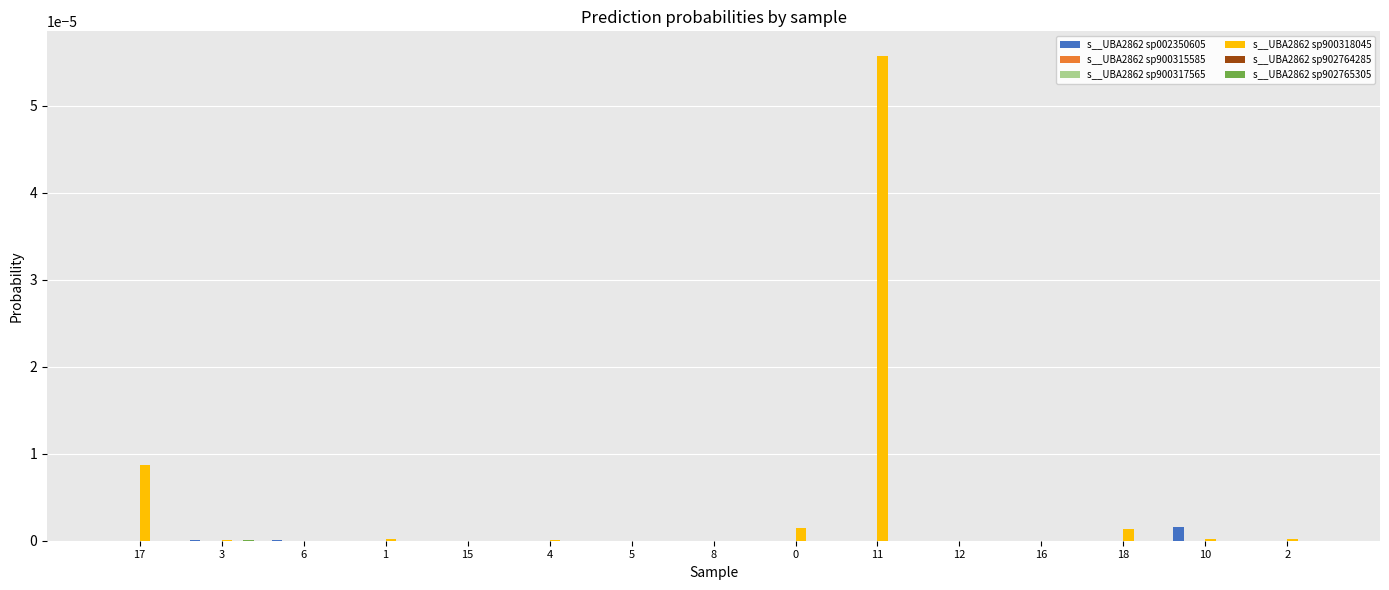

Which series changed the most between 11 and 12?

s__UBA2862 sp900318045